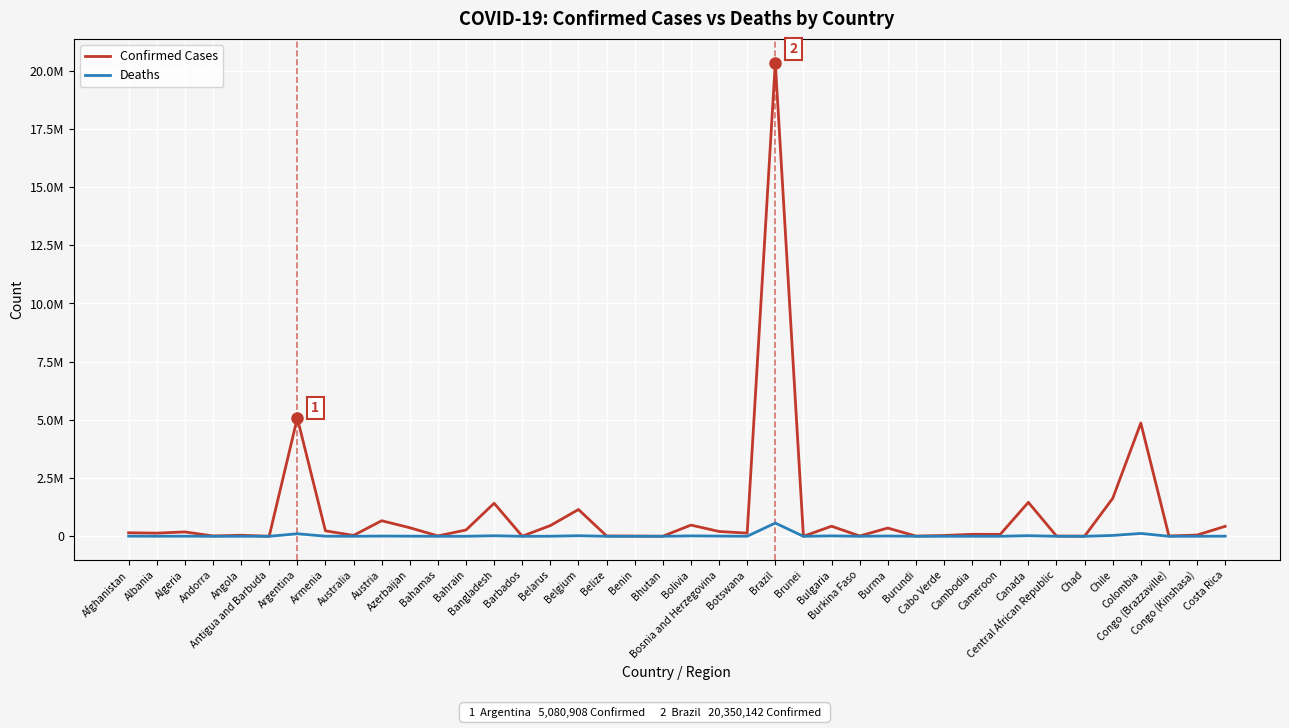

What is the value of the Deaths point at the 15th from the left?

48